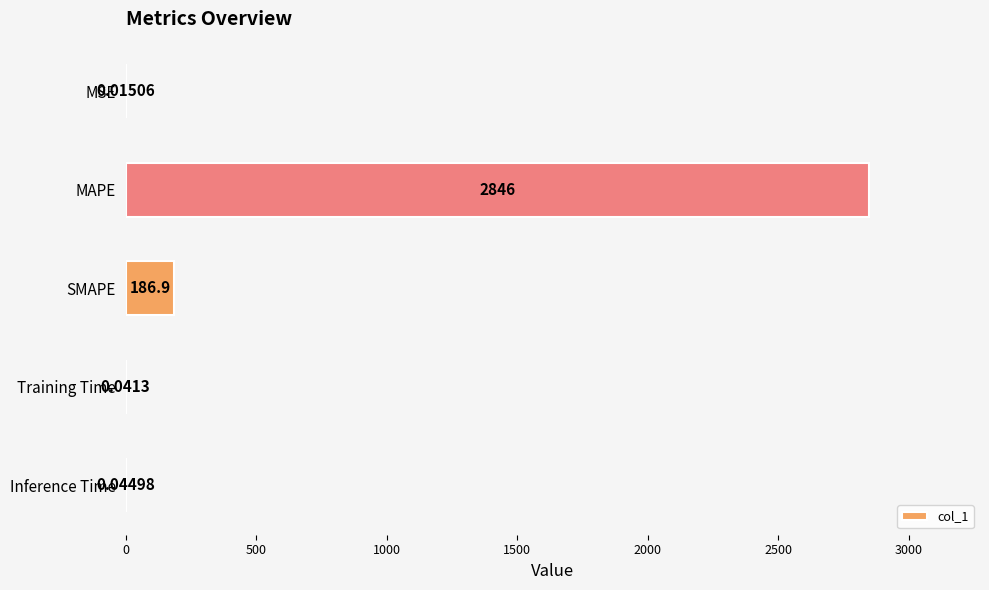

What is the sum of all values?

3033.1